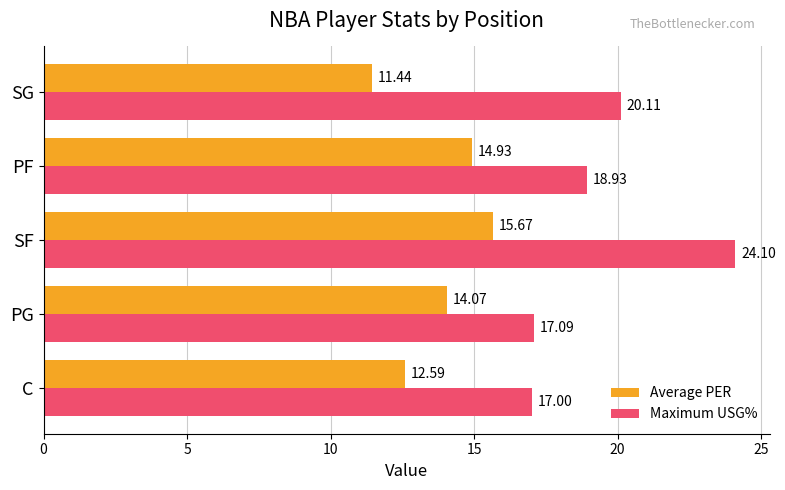

Between PG and SF, which series saw the biggest shift?

Maximum USG%